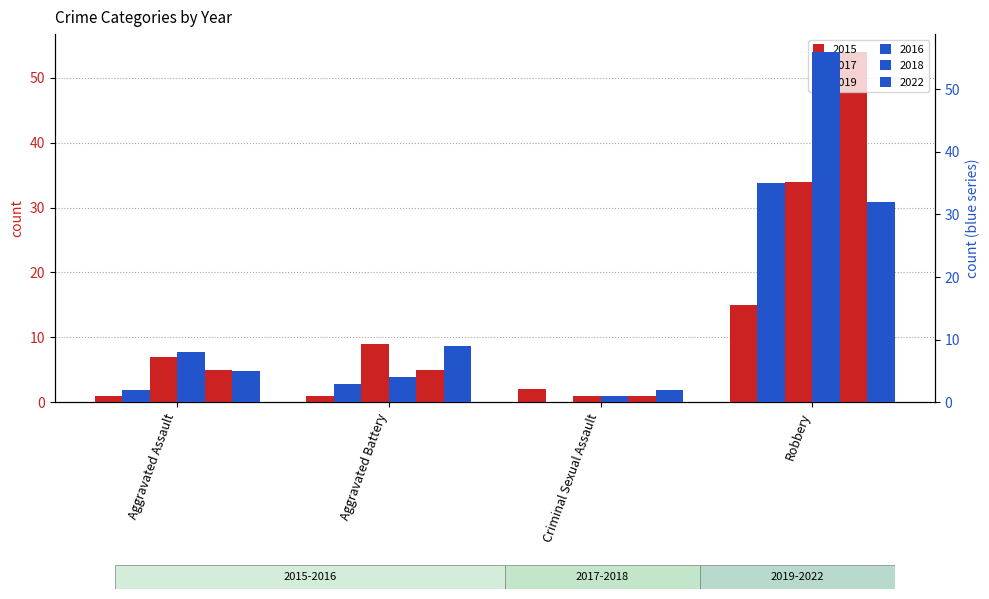

At how many categories does at least one series exceed 1?

4